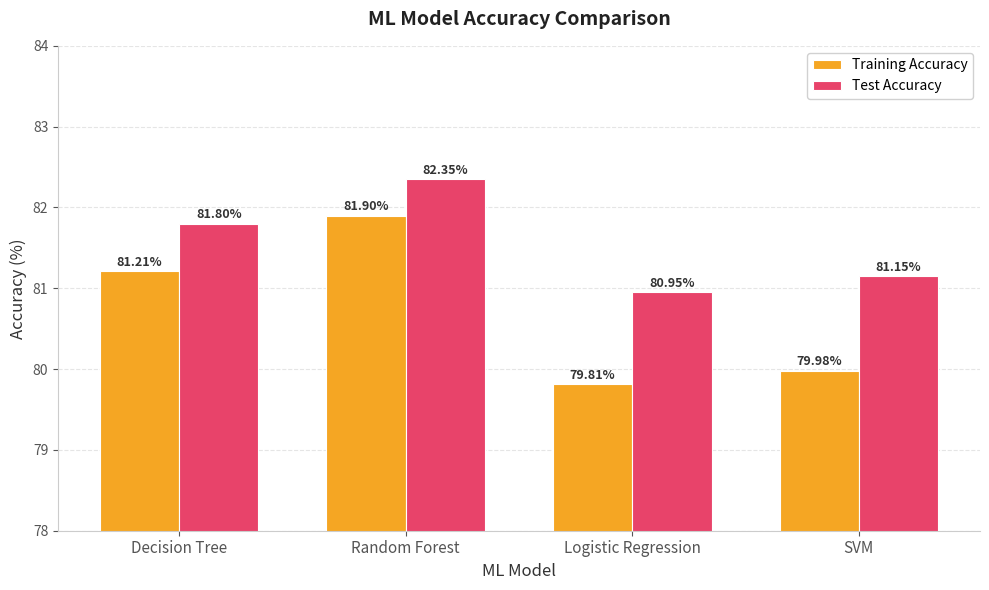

Between Logistic Regression and SVM, which series saw the biggest shift?

Test Accuracy